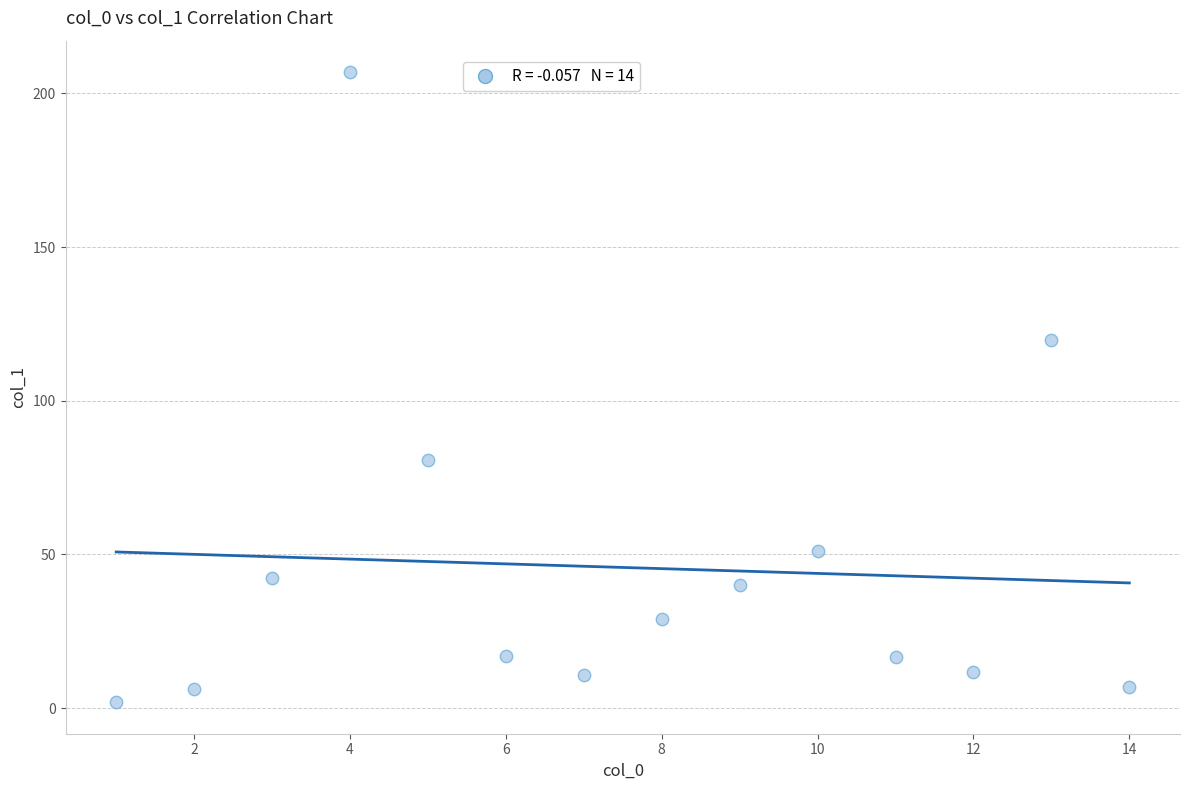

What Y value in the scatter plot is closest to 104?

119.6